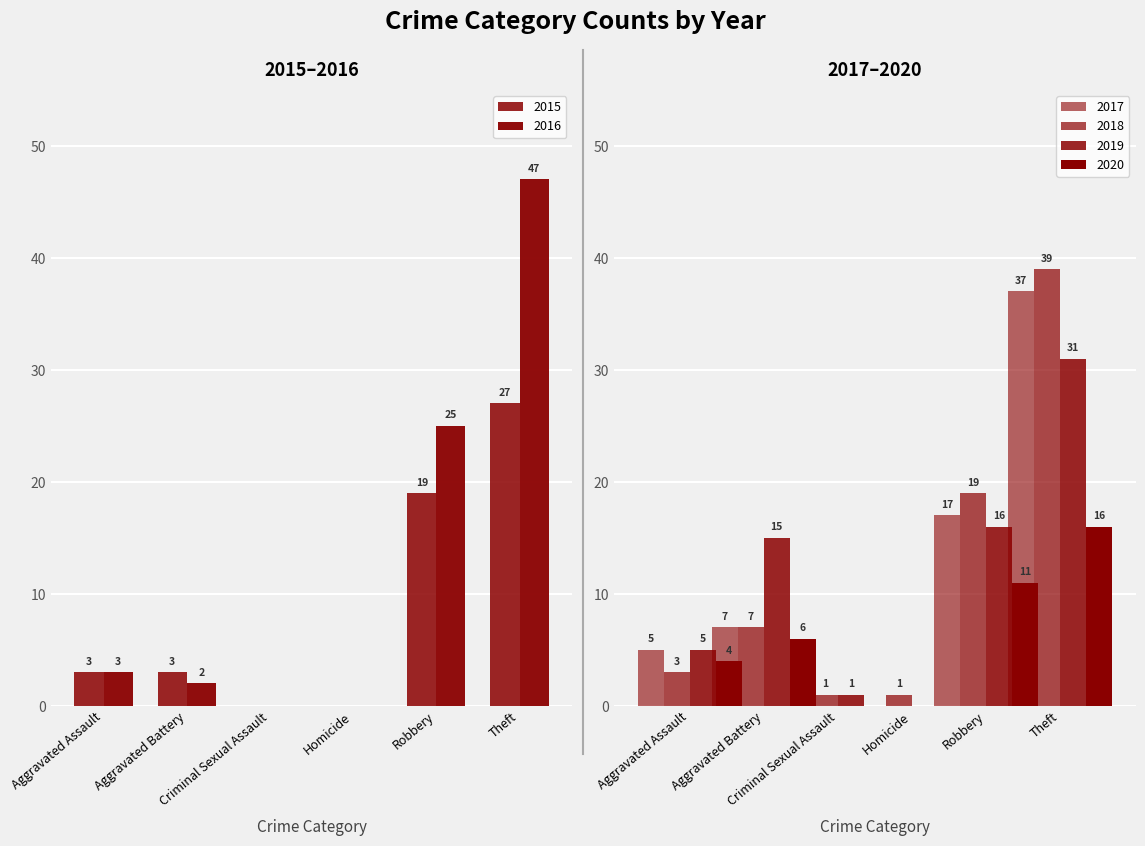

What are all the series names shown in the legend?

2017, 2018, 2015, 2016, 2019, 2020